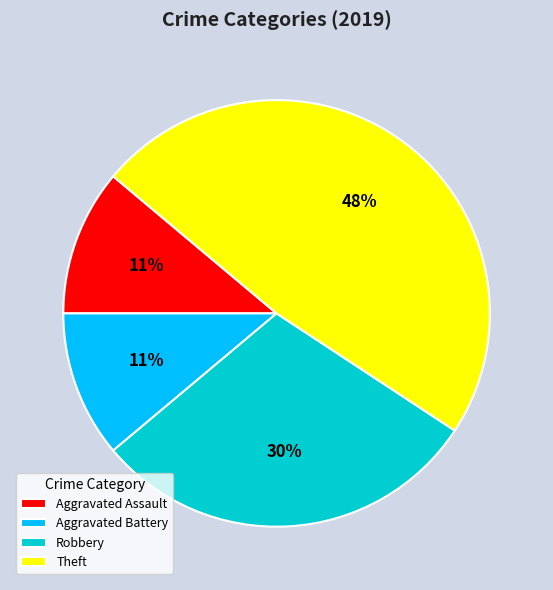

Do Aggravated Battery and Aggravated Assault together represent more than half of the pie?

No